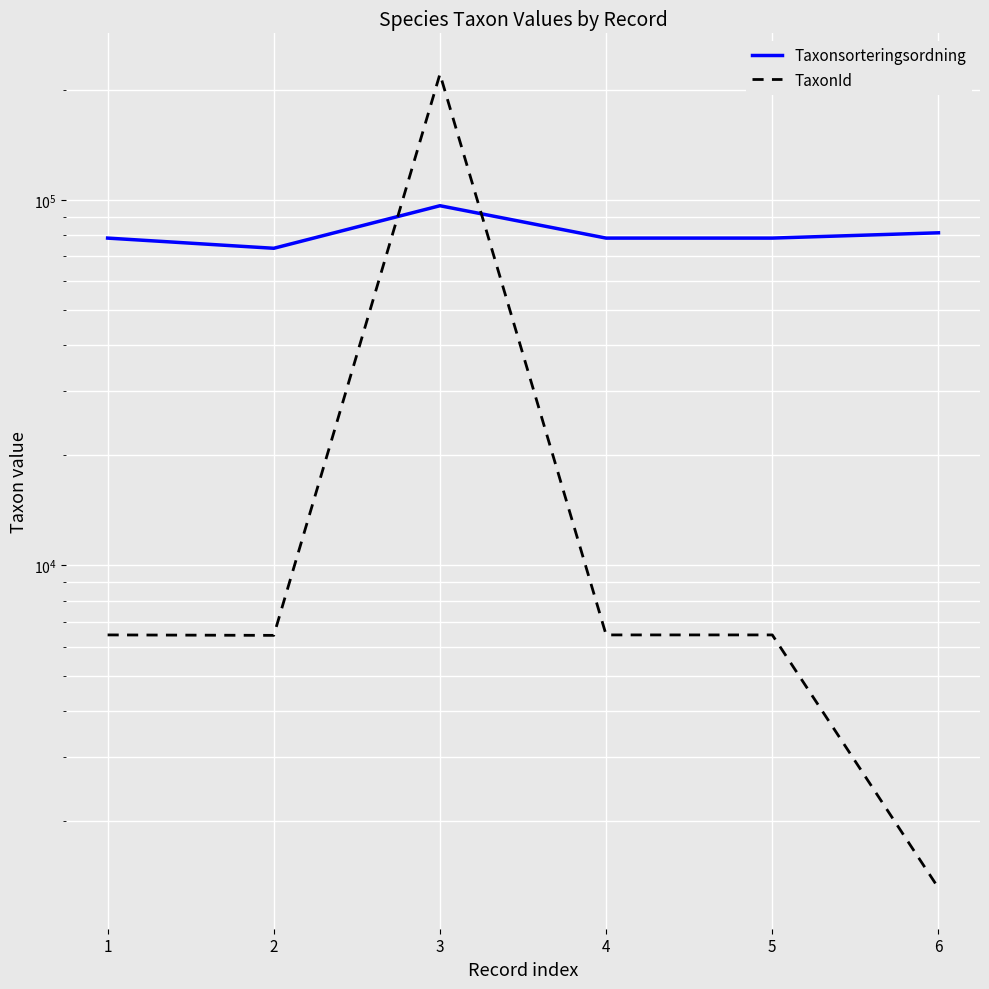

Does the chart display data point markers on the line(s)?

No